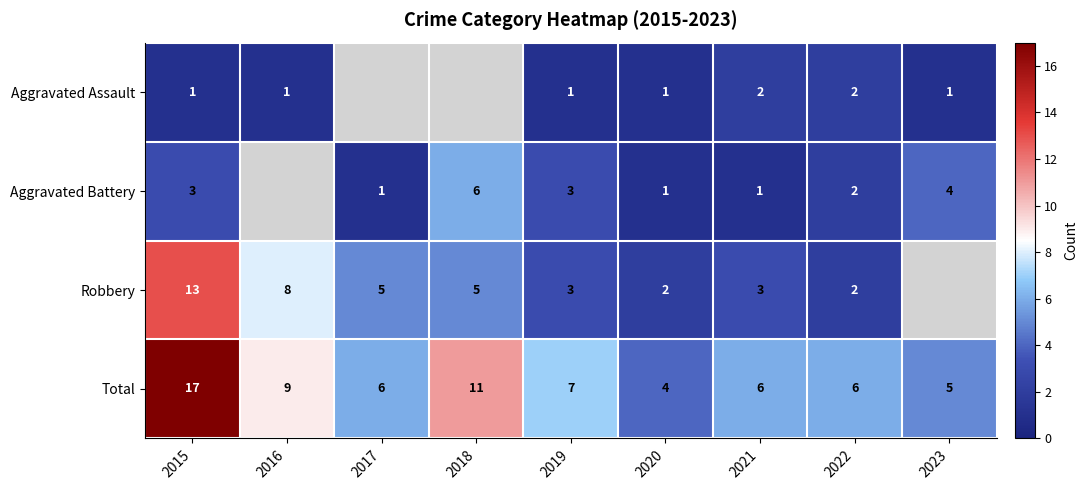

At which category is the sum across all series the highest?

2015